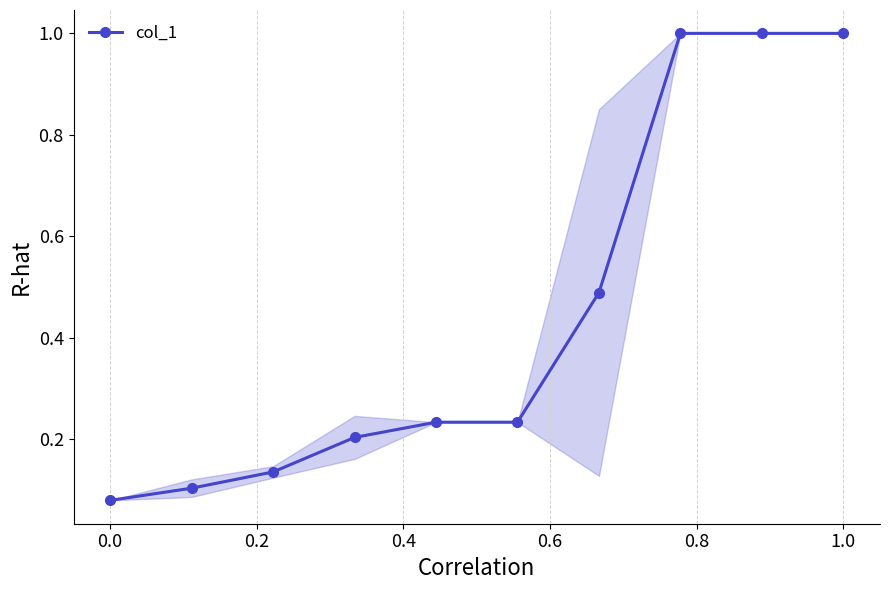

What is the value of the 8th point from the left?

1.0